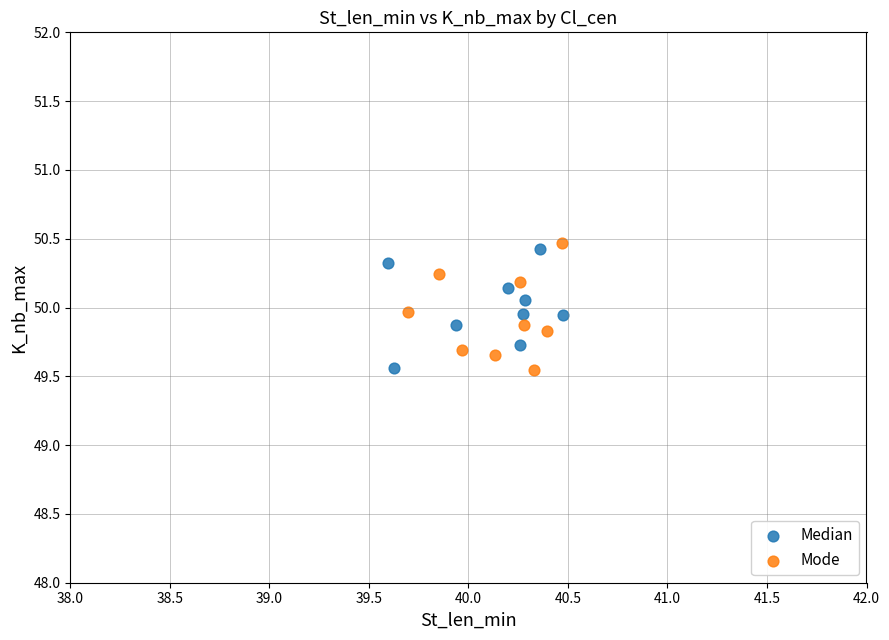

What are all the series names shown in the legend?

Median, Mode